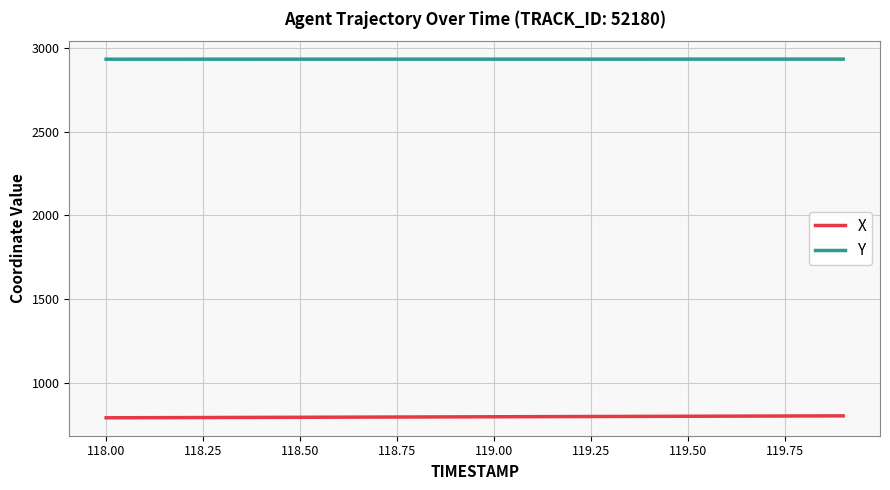

What is the maximum value shown in the chart?

2931.8